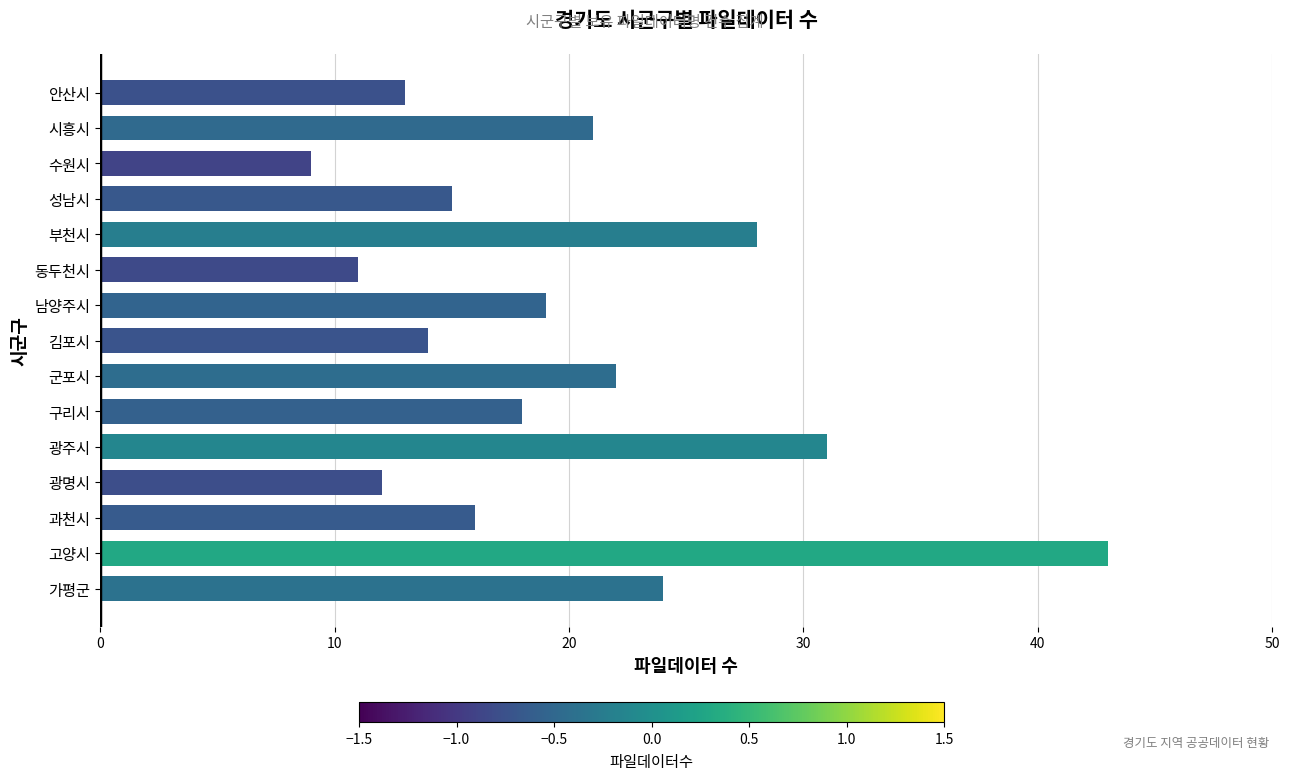

Rank the categories by value from lowest to highest.

수원시, 동두천시, 광명시, 안산시, 김포시, 성남시, 과천시, 구리시, 남양주시, 시흥시, 군포시, 가평군, 부천시, 광주시, 고양시